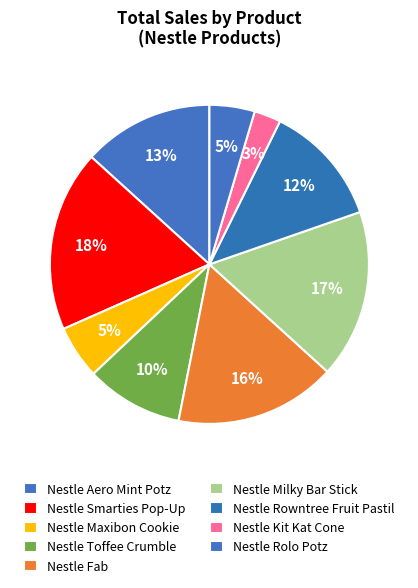

Count the number of slices in the pie.

9